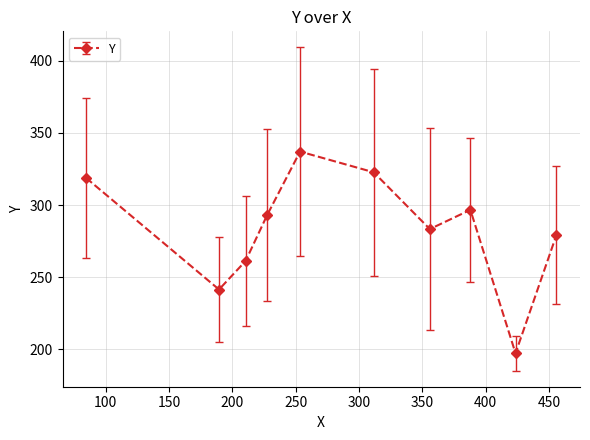

How many distinct data groups are displayed?

1